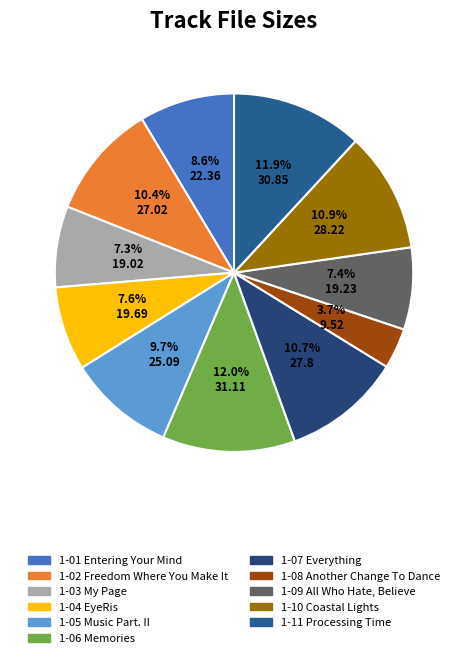

Rank the categories by value from highest to lowest.

1-06 Memories, 1-11 Processing Time, 1-10 Coastal Lights, 1-07 Everything, 1-02 Freedom Where You Make It, 1-05 Music Part. II, 1-01 Entering Your Mind, 1-04 EyeRis, 1-09 All Who Hate, Believe, 1-03 My Page, 1-08 Another Change To Dance